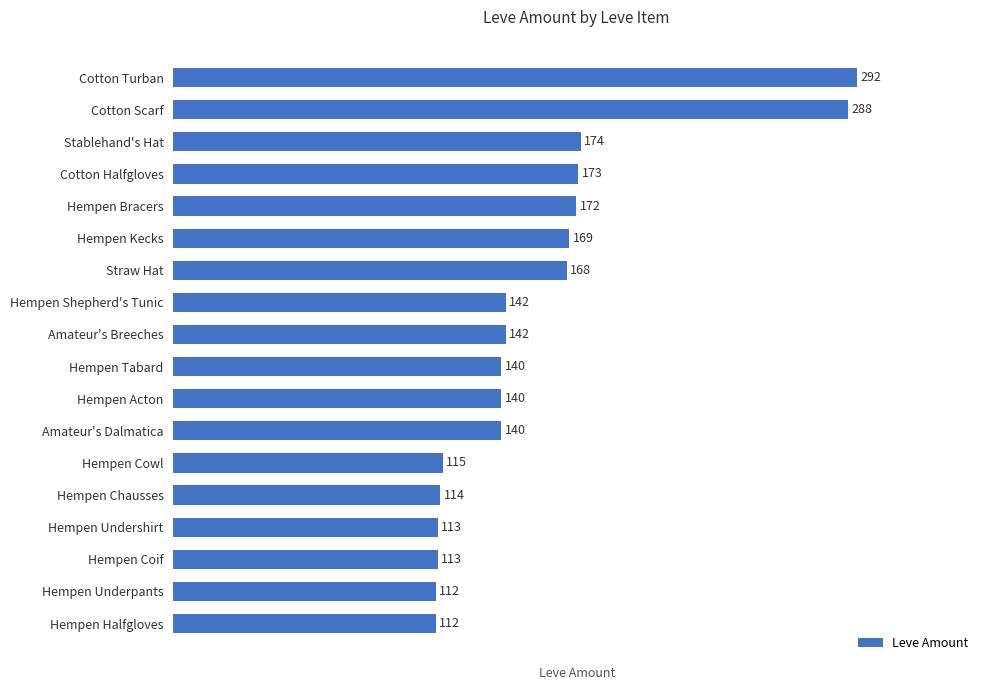

What is the sum of all values?

2819